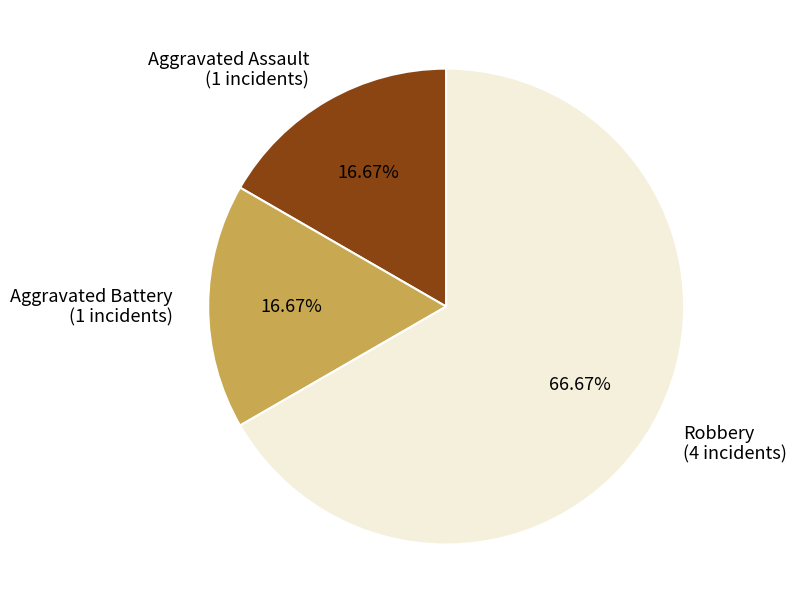

Is it true that Aggravated Assault is 17% of the pie?

True